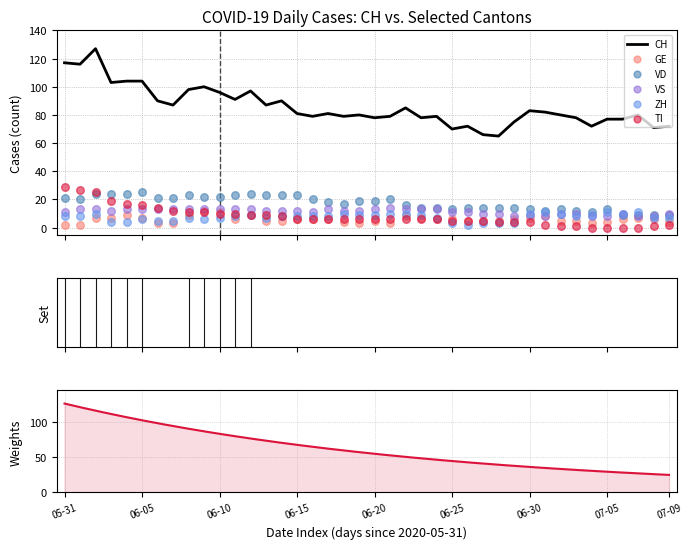

Which series contains the lowest Y value?

TI